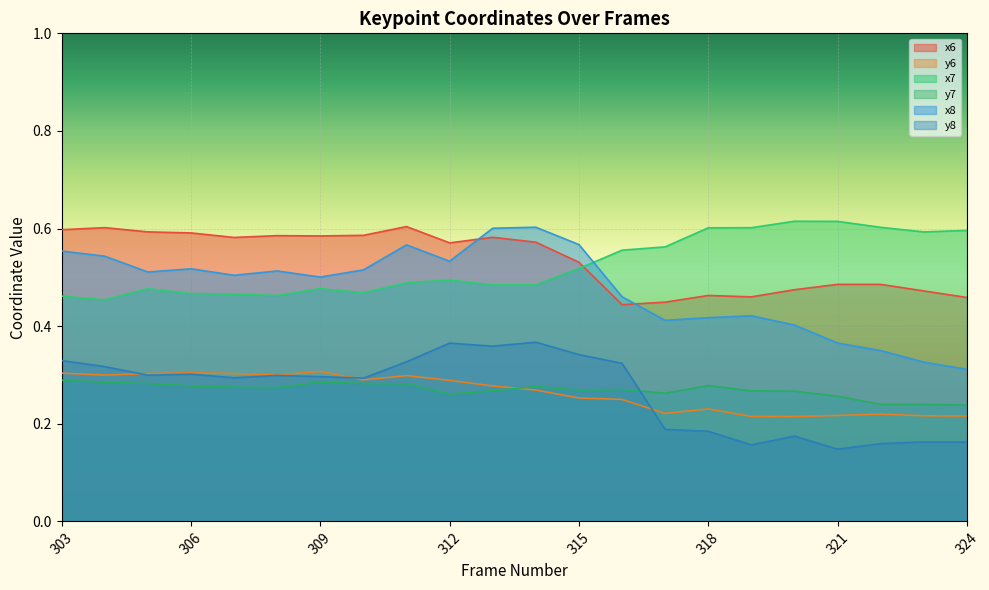

Where is the first local maximum for y7?

309